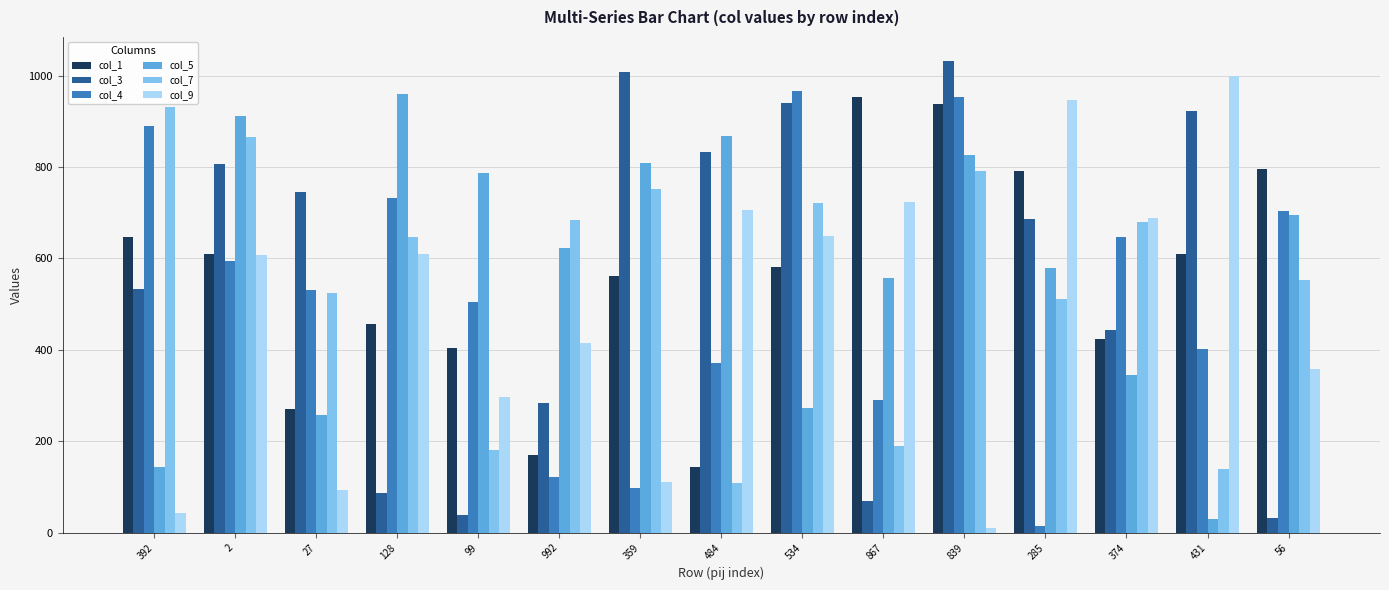

What is the maximum value for col_5?

959